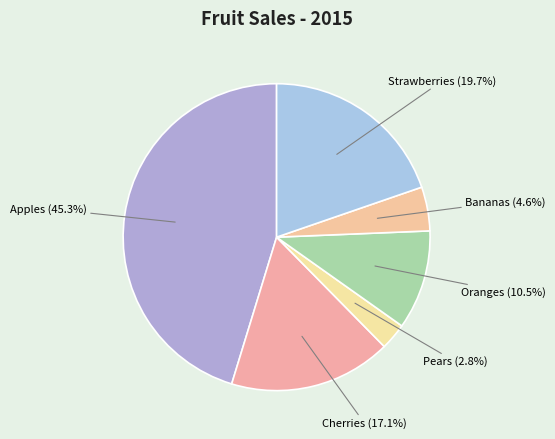

What is the smallest slice in the pie chart?

Pears